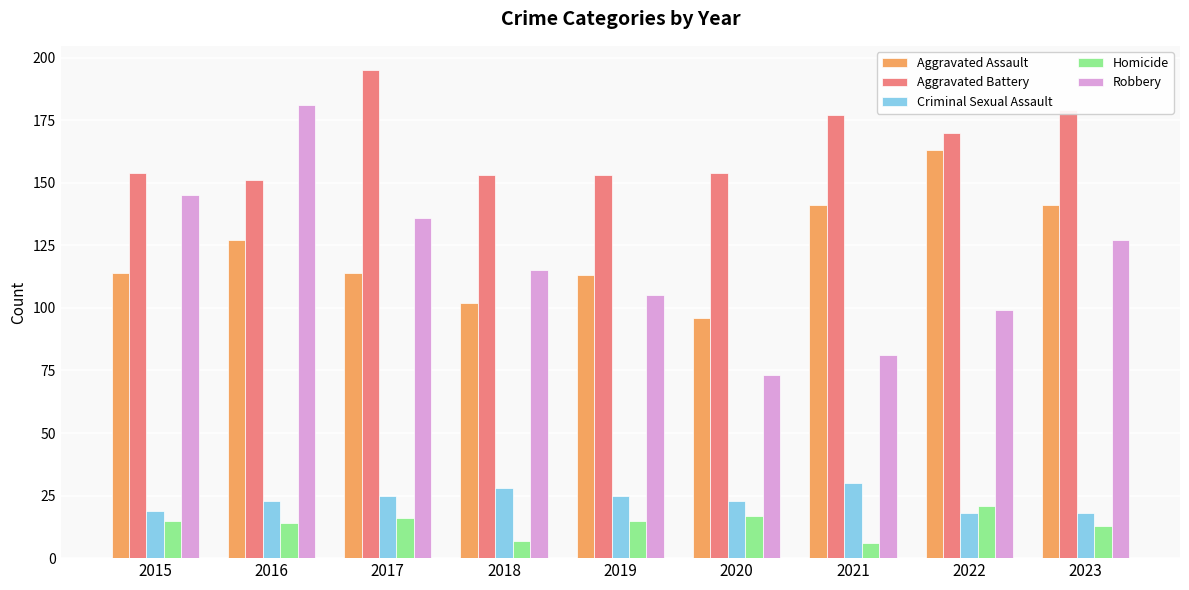

Reading left to right, list all the values displayed in this chart.

Aggravated Assault: 2015=114	2016=127	2017=114	2018=102	2019=113	2020=96	2021=141	2022=163	2023=141
Aggravated Battery: 2015=154	2016=151	2017=195	2018=153	2019=153	2020=154	2021=177	2022=170	2023=179
Criminal Sexual Assault: 2015=19	2016=23	2017=25	2018=28	2019=25	2020=23	2021=30	2022=18	2023=18
Homicide: 2015=15	2016=14	2017=16	2018=7	2019=15	2020=17	2021=6	2022=21	2023=13
Robbery: 2015=145	2016=181	2017=136	2018=115	2019=105	2020=73	2021=81	2022=99	2023=127